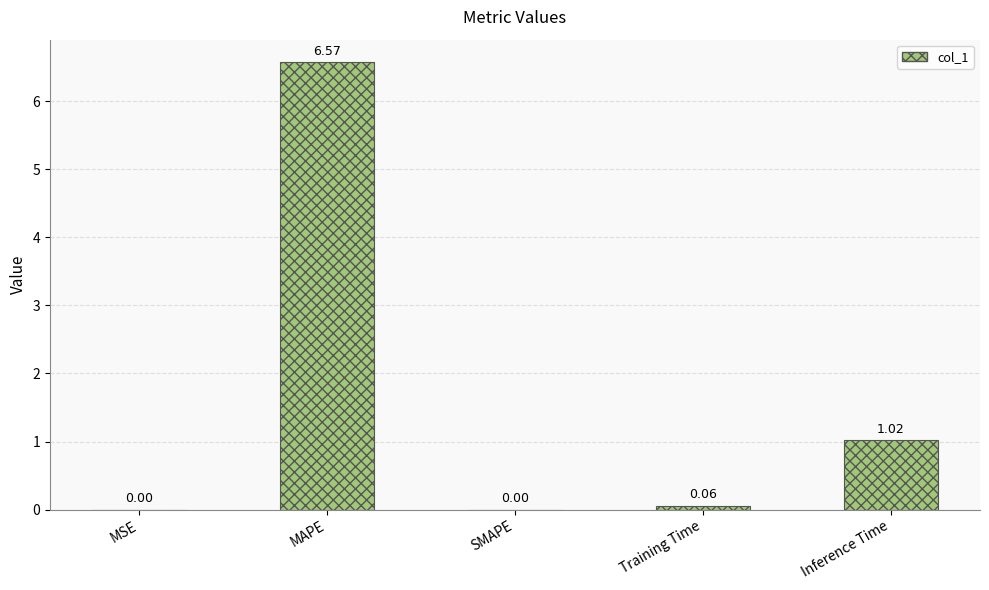

What is the sum of the values at MSE and MAPE?

6.6